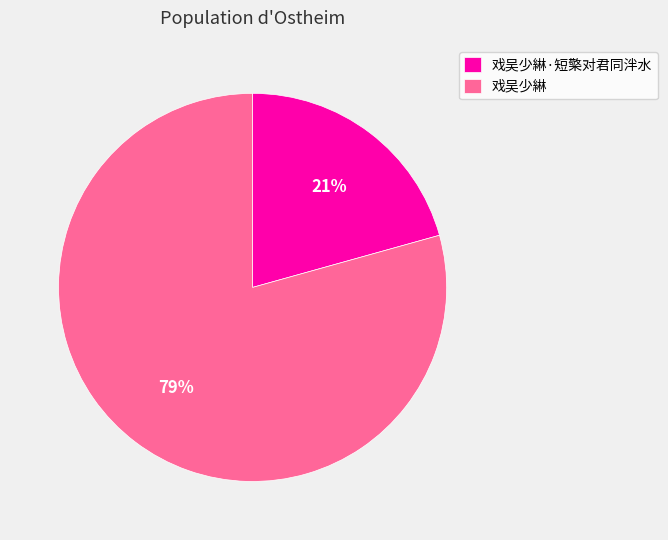

Rank the categories by value from lowest to highest.

戏吴少綝·短檠对君同泮水, 戏吴少綝